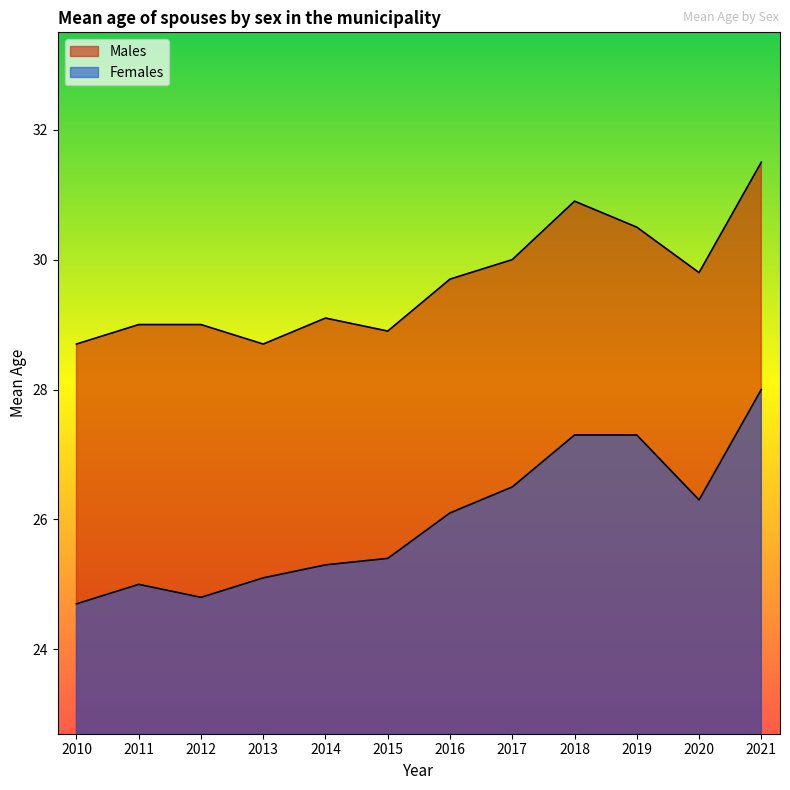

What is the sum of all Females values?

311.8